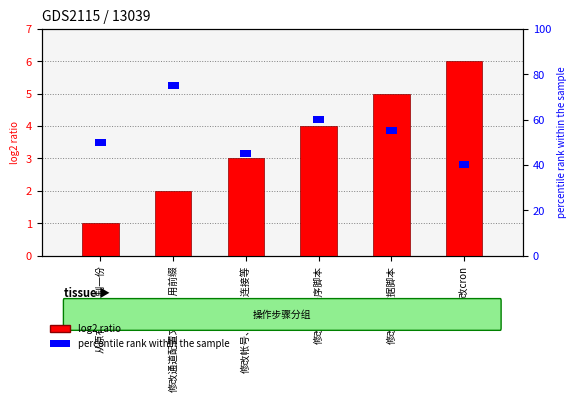

At which label does the data first exceed 4?

修改合并数据脚本